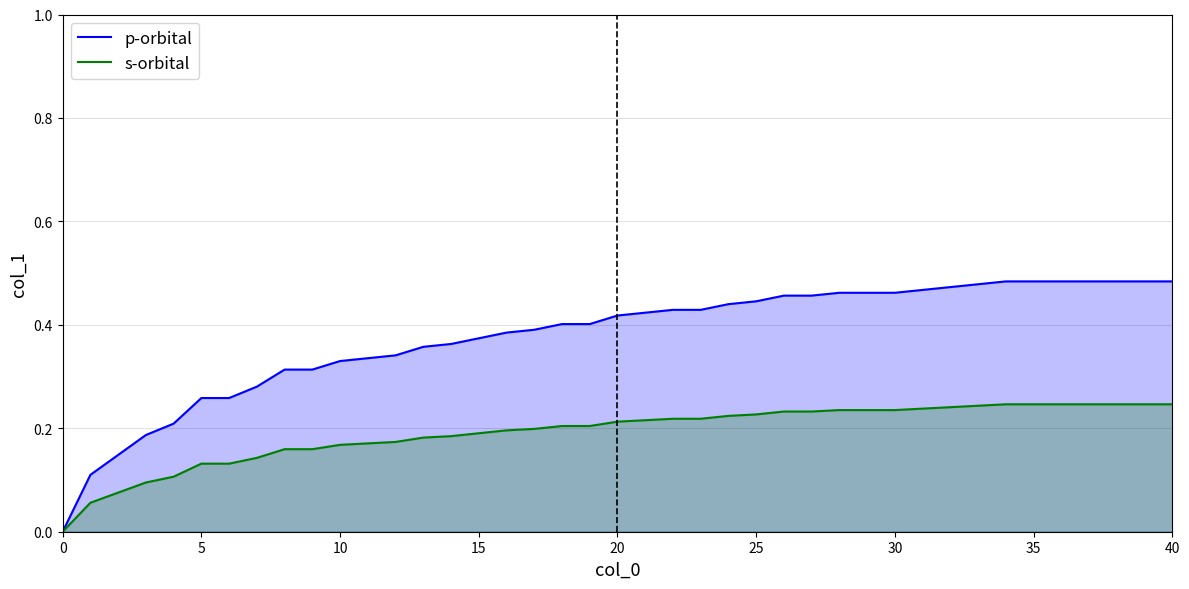

Which series has the widest spread of values?

p-orbital